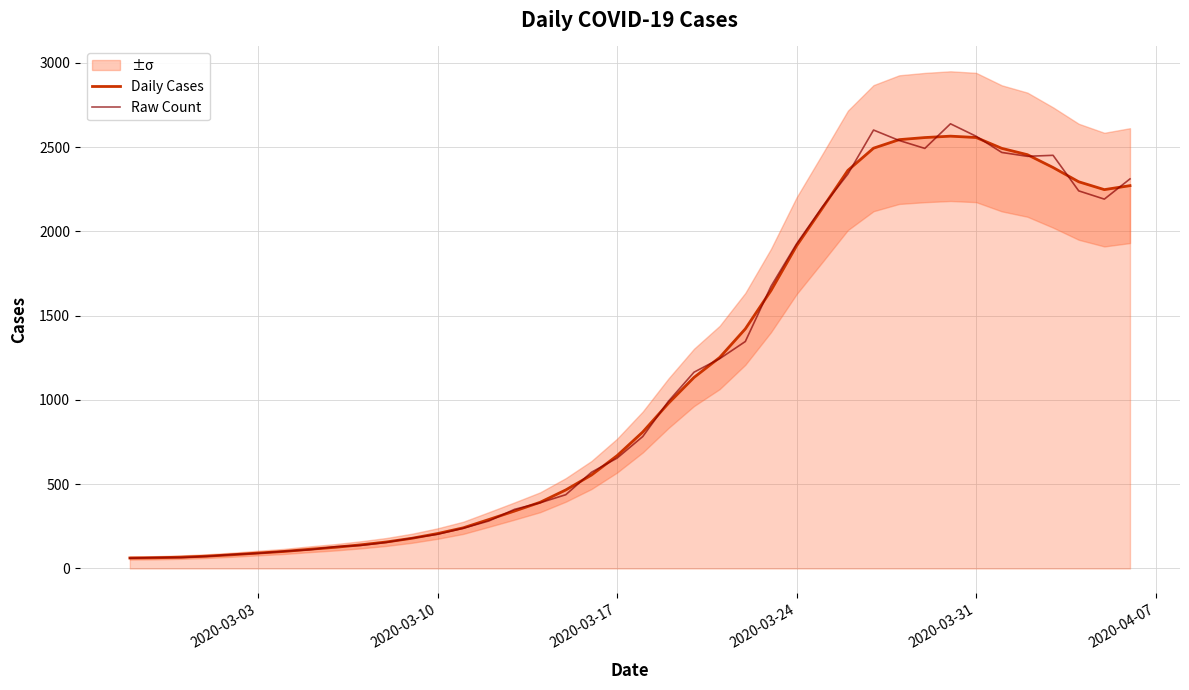

Does the chart display data point markers on the line(s)?

No